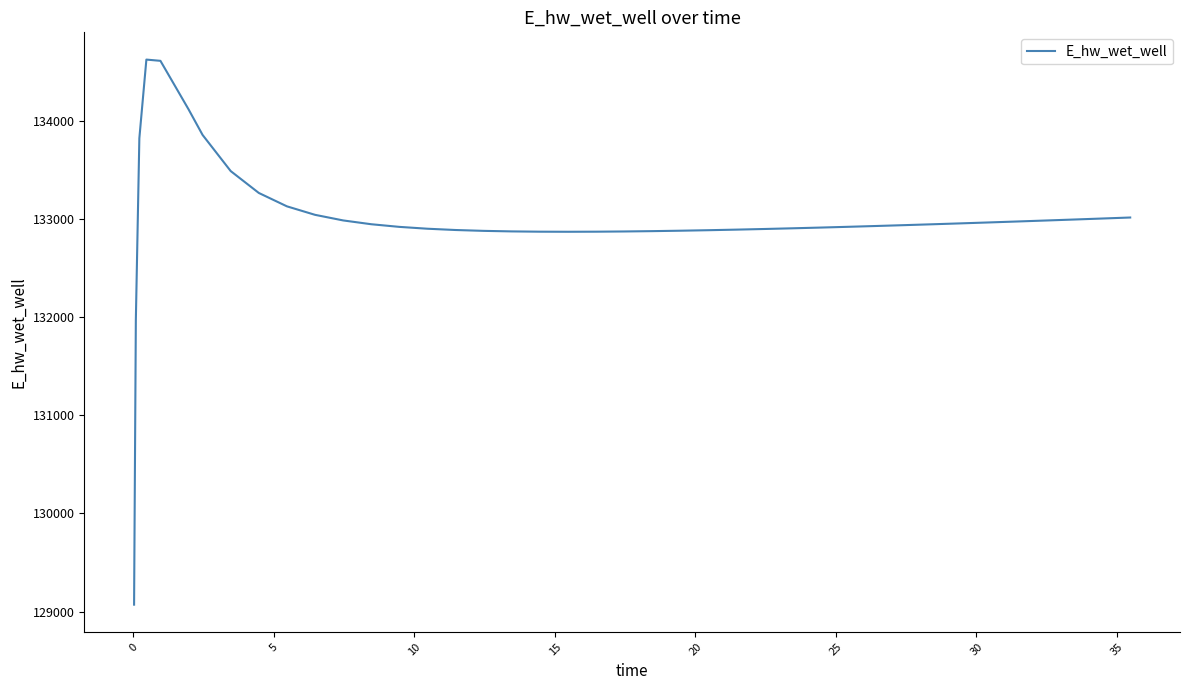

What is the difference between the maximum and minimum values?

5557.7